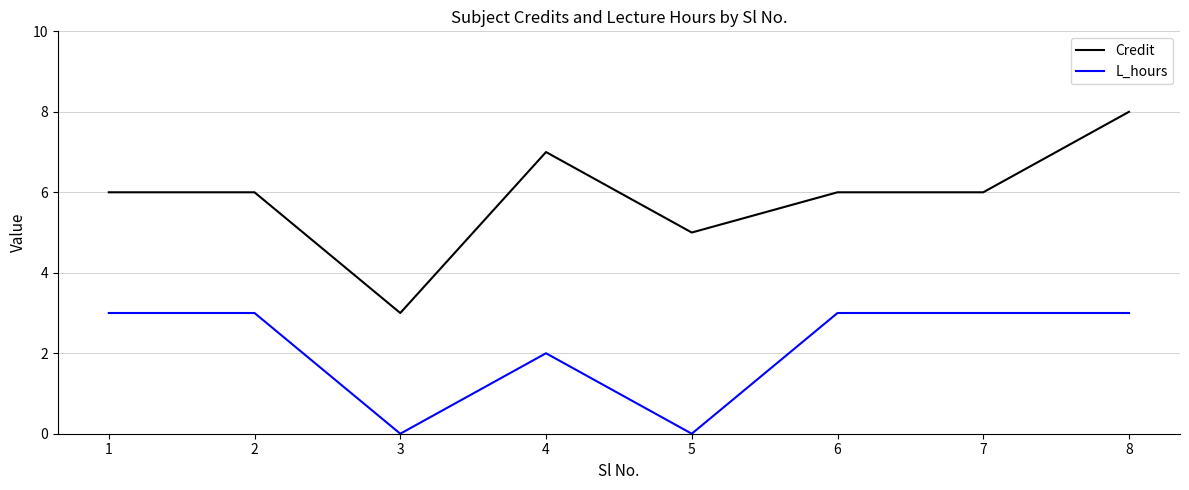

What is the sum of the Credit values at 2 and 1?

12